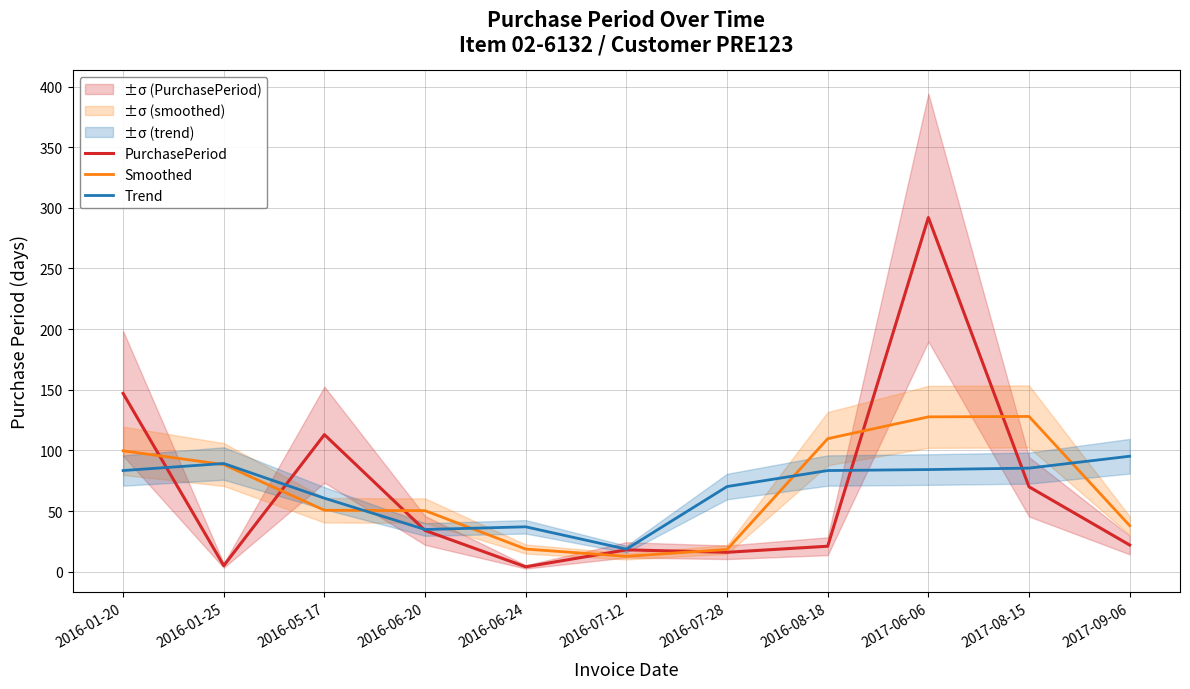

What is the sum of all Smoothed values?

742.0